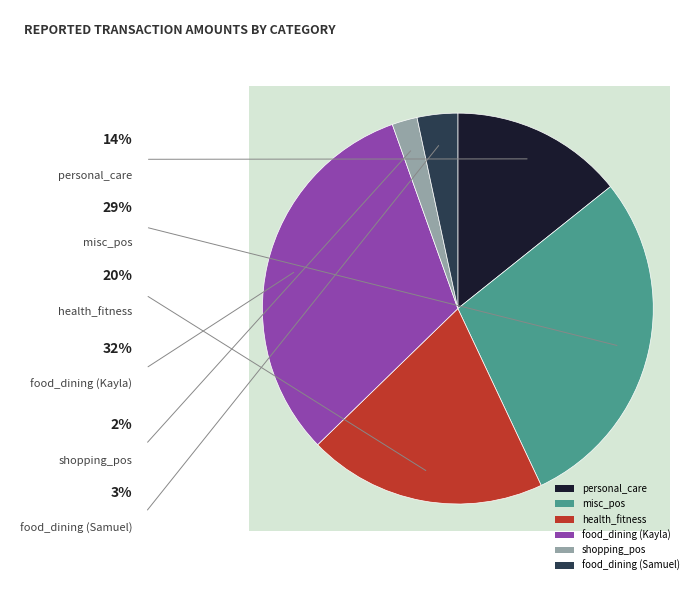

Which category has the biggest portion of the pie?

food_dining (Kayla)